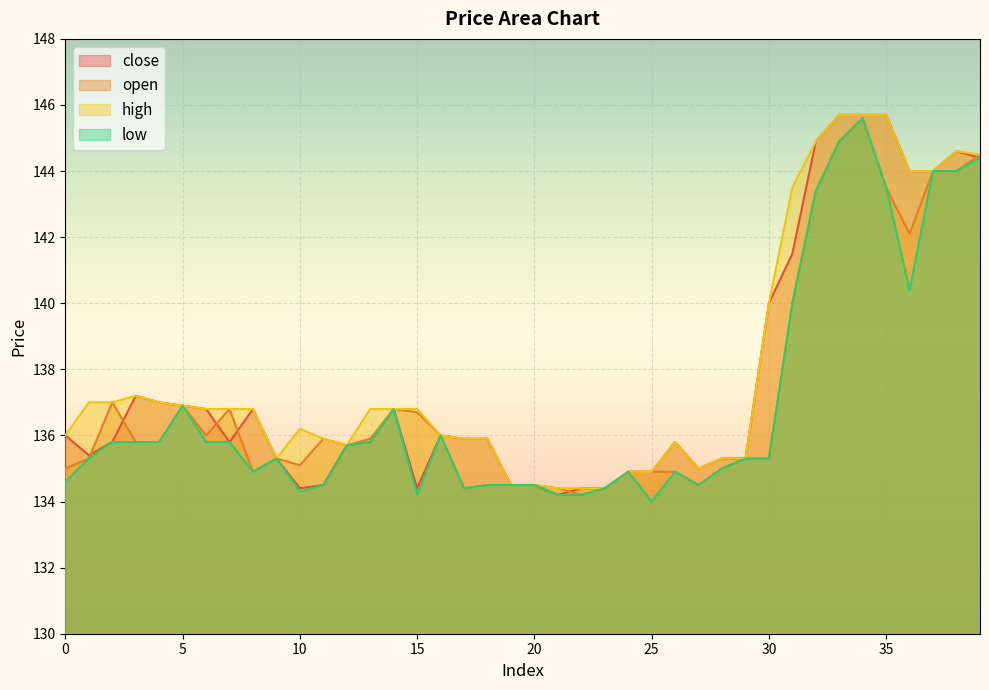

How many lines are shown in the chart?

4